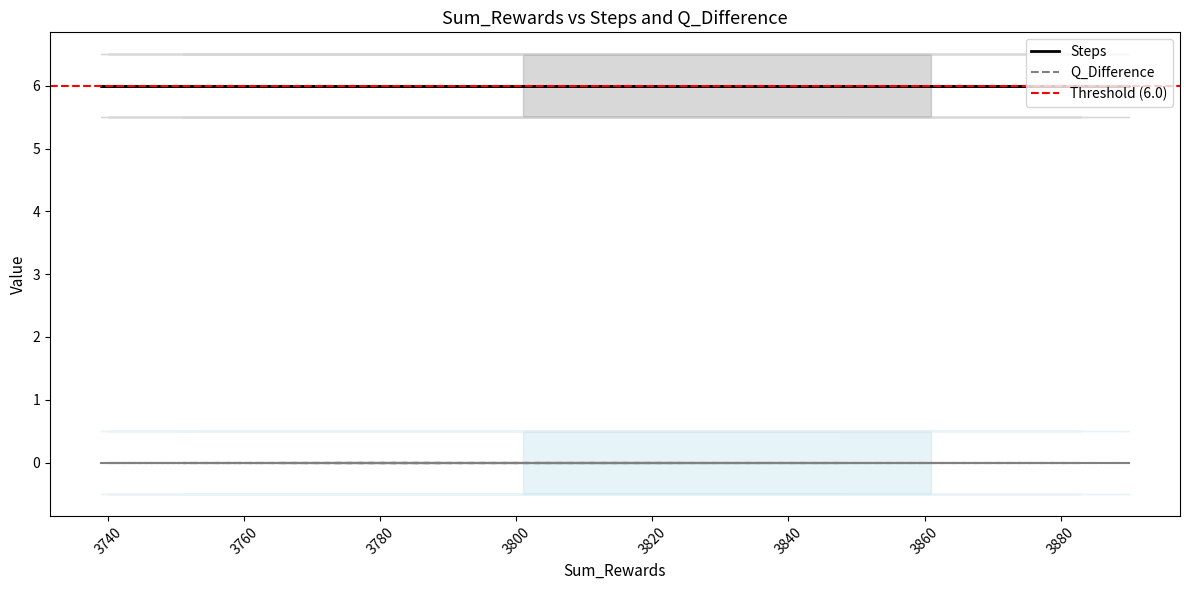

What is the approximate value of Steps at 3?

6